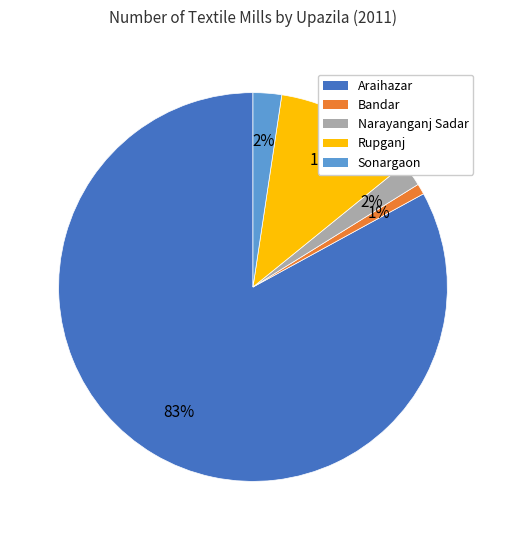

What percentage is the Sonargaon slice, to the nearest percent?

2%